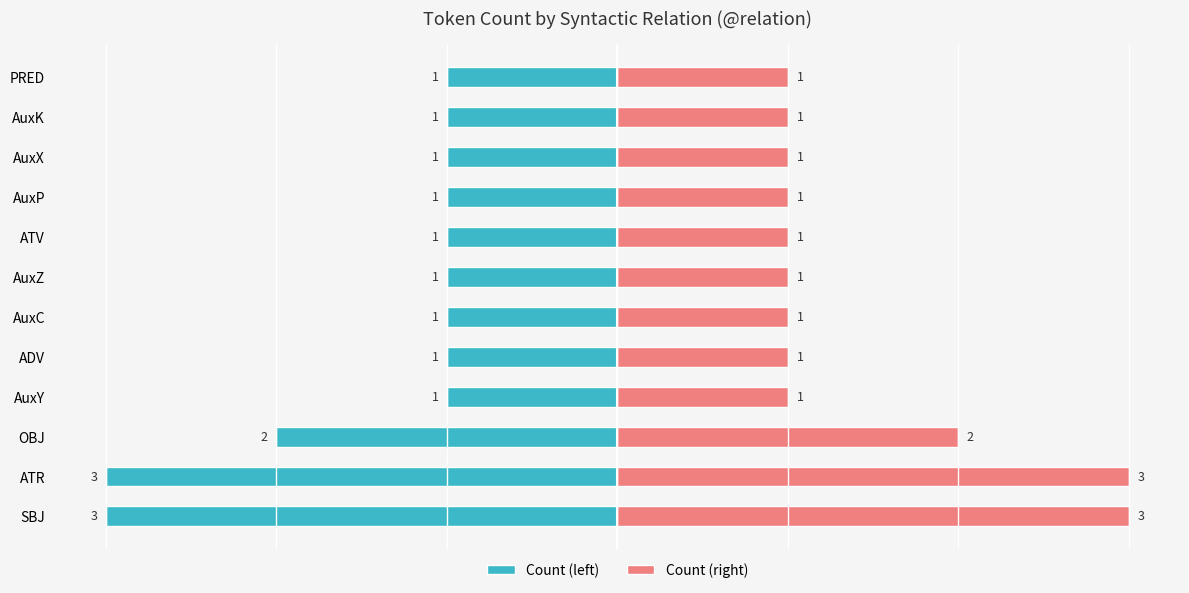

How many data points in Count (right) are above 1?

3